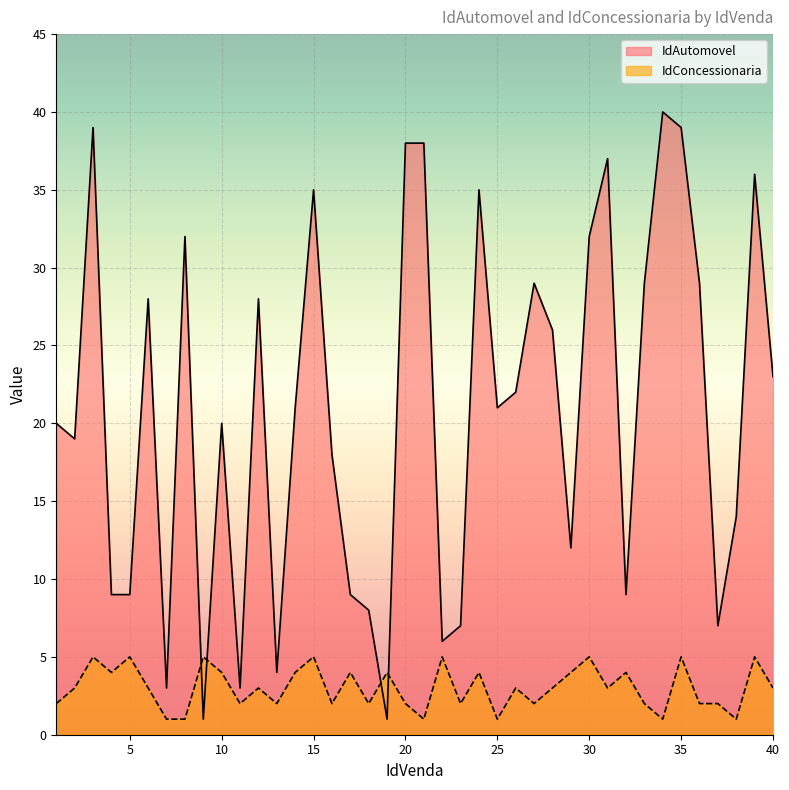

The IdConcessionaria series shows 7 at 4. True or false?

False